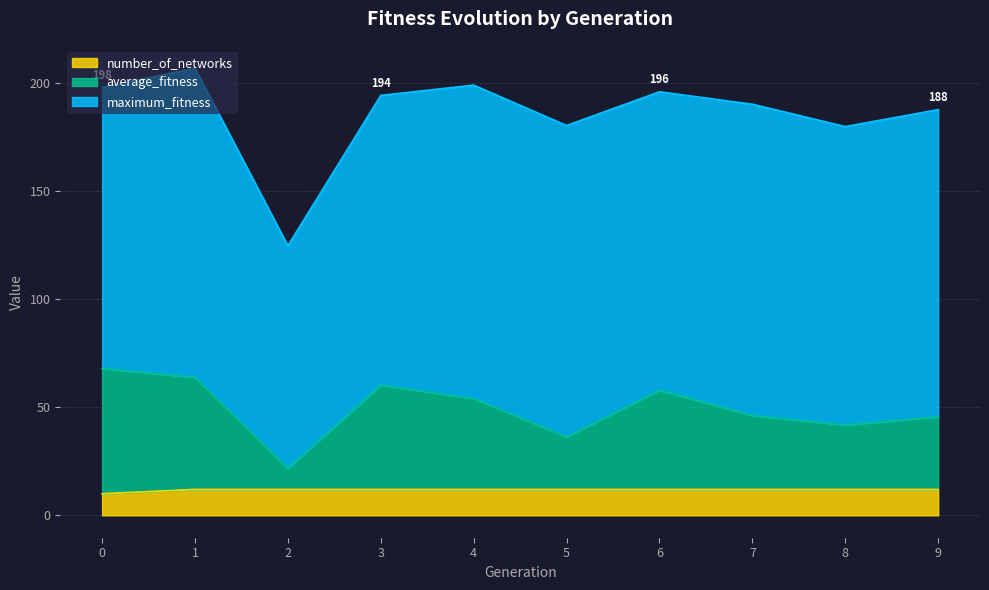

How many data points in average_fitness are less than 54?

5